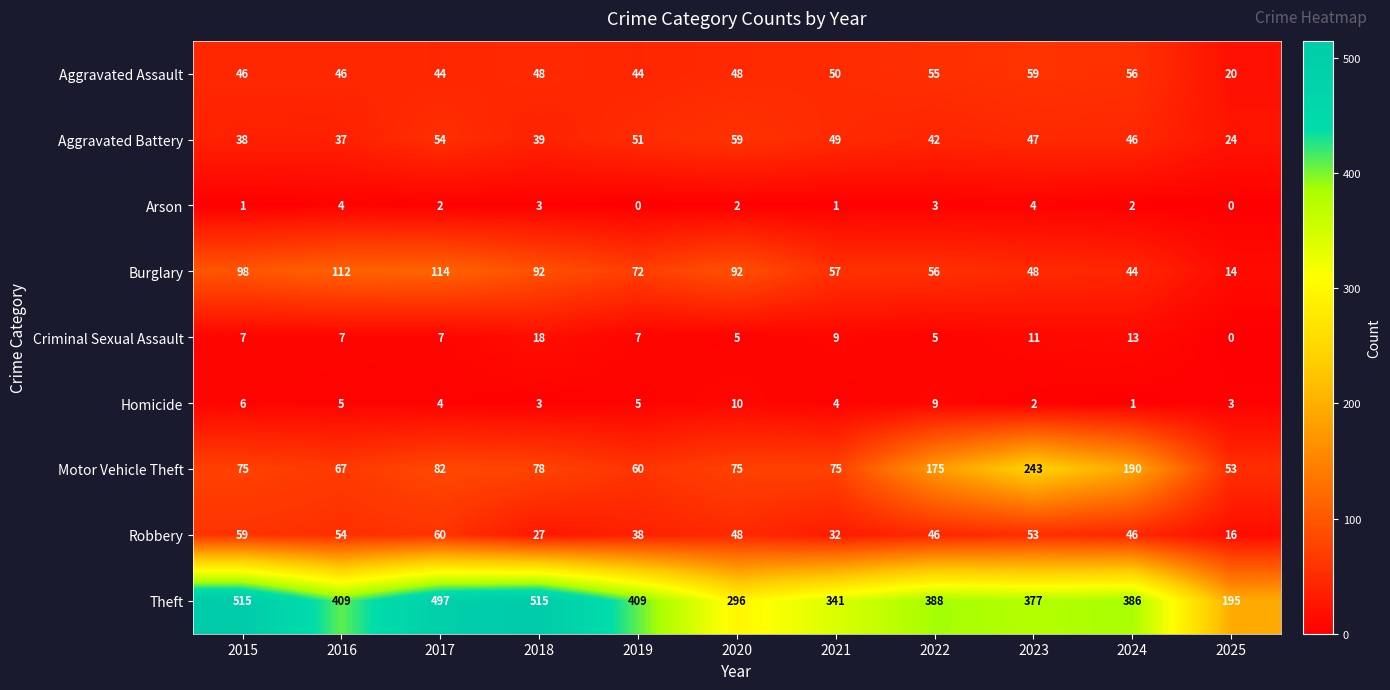

True or false: Robbery has a value of 44 at 2021.

False